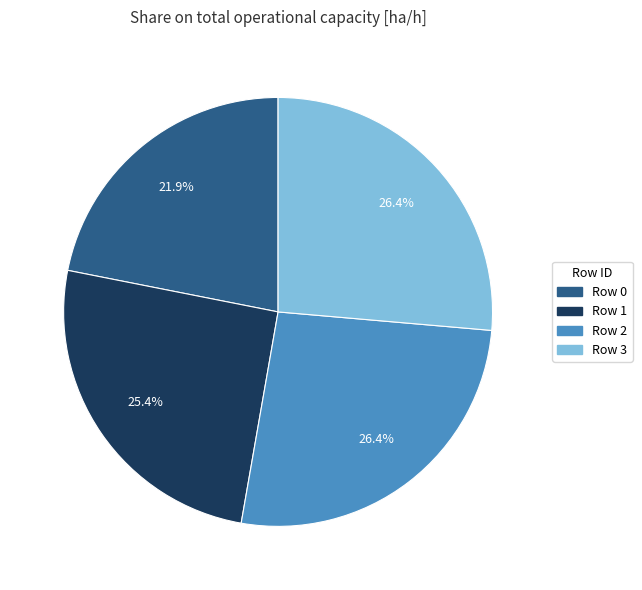

True or false: Row 2 accounts for 26% of the total.

True